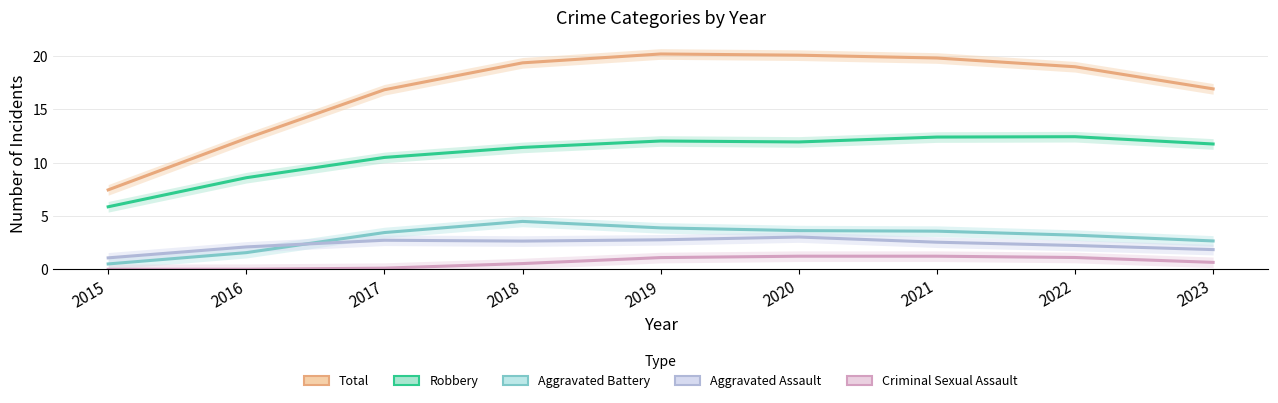

Where is Total nearest to the value 13?

2016